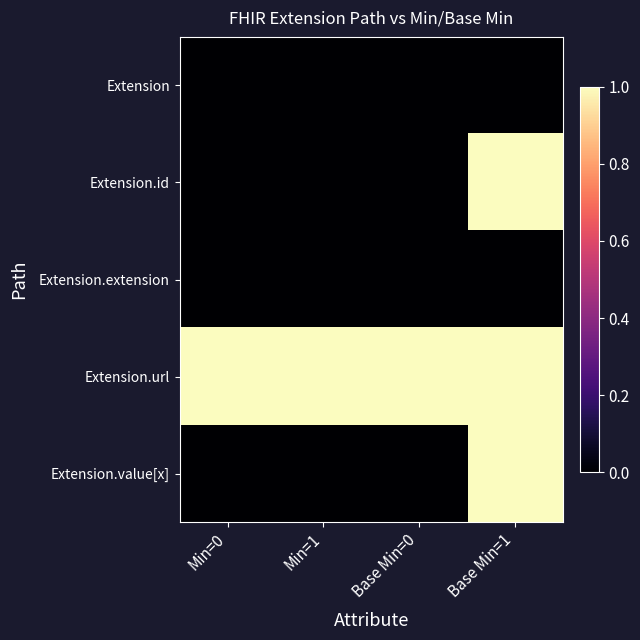

What is the spread (max minus min) of values at Min=0?

1